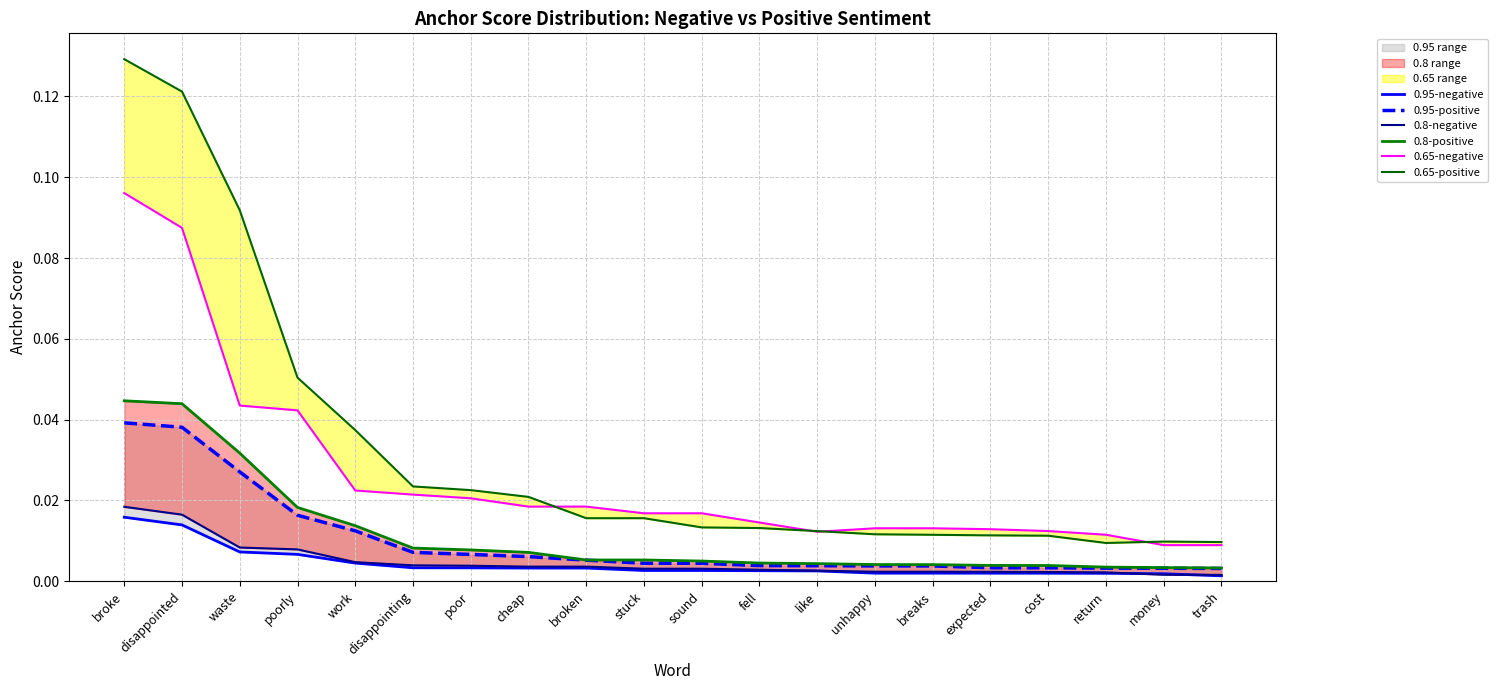

What is the difference between the maximum and minimum values in the 0.65-negative series?

0.1